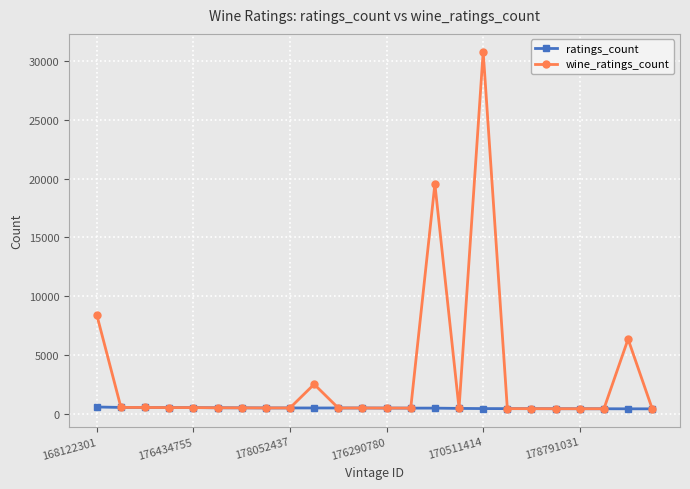

Rank the series by their average value, from highest to lowest.

wine_ratings_count, ratings_count